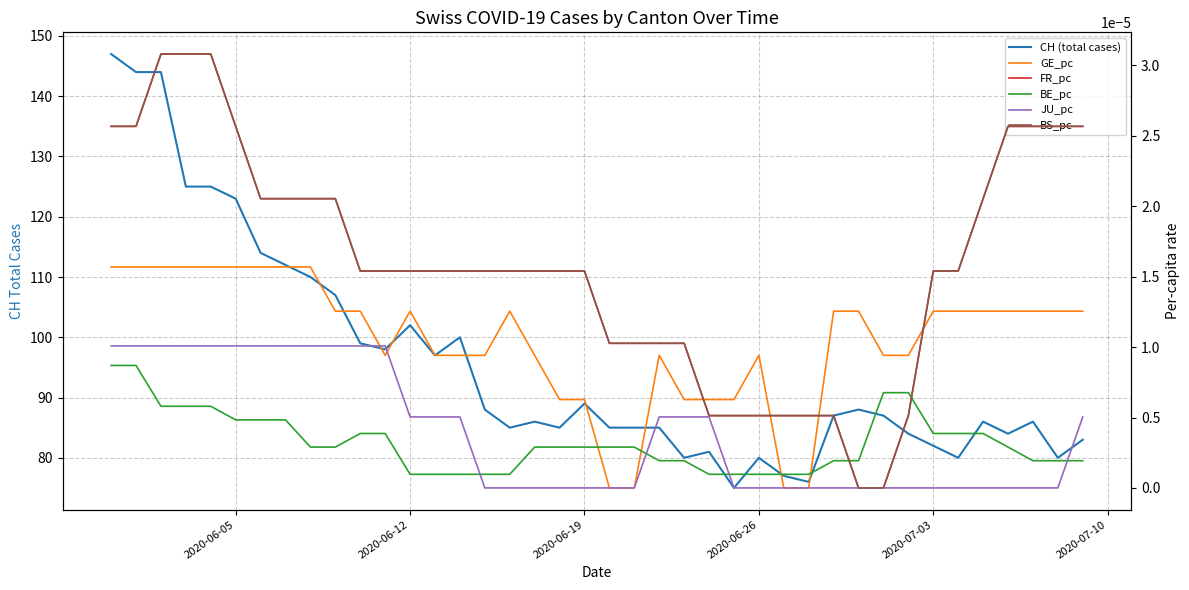

What are all the series names shown in the legend?

CH (total cases), GE_pc, FR_pc, BE_pc, JU_pc, BS_pc